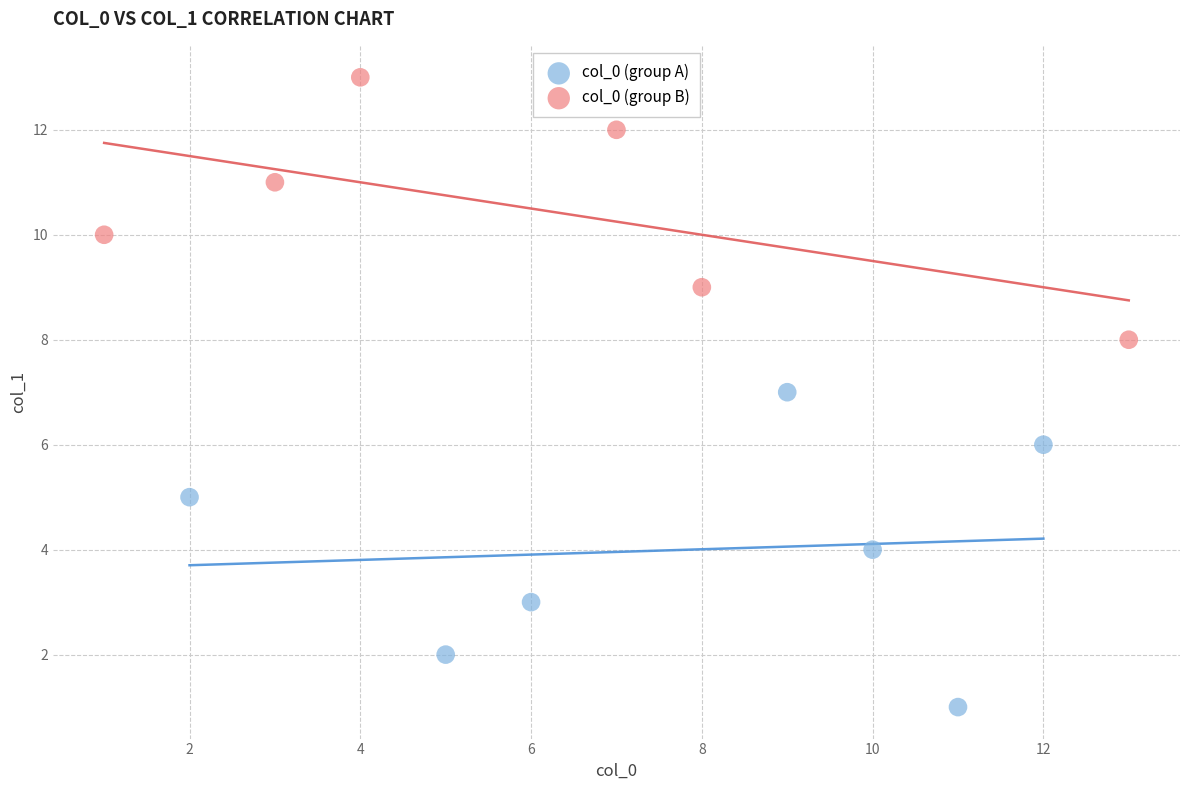

Which series has the largest Y range (max minus min)?

col_0 (group A)